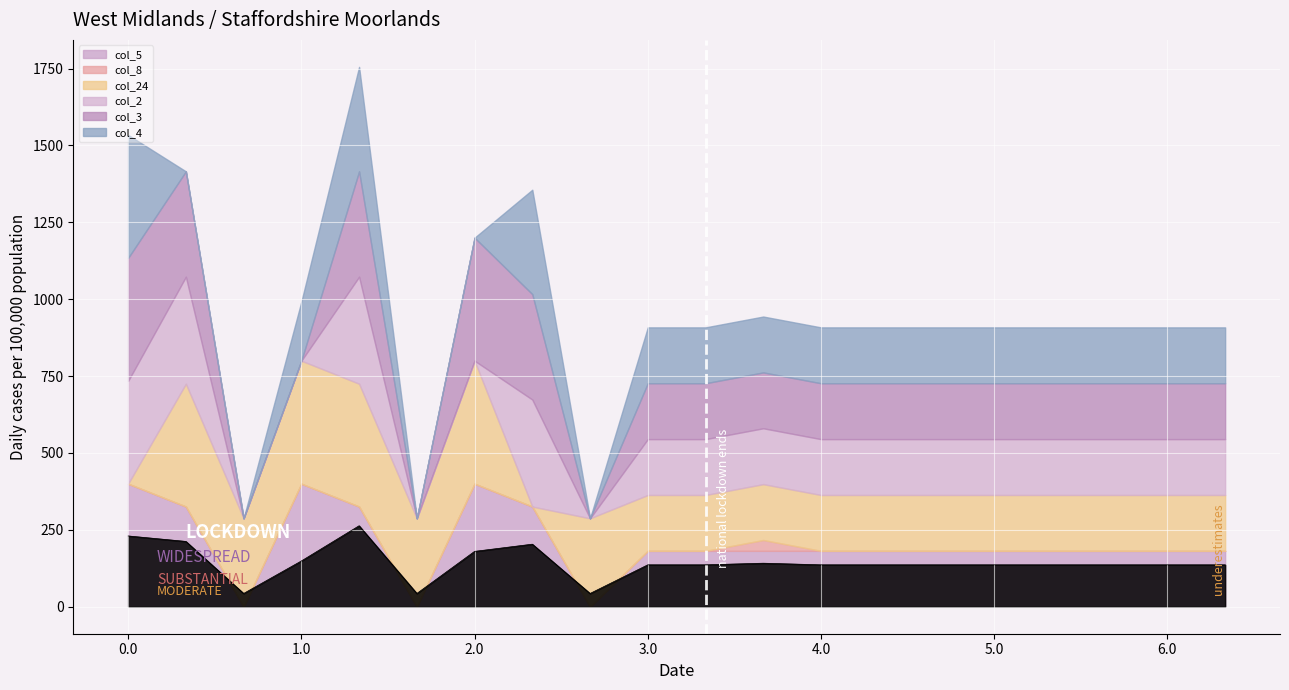

Where is the first local maximum for col_5?

1.0